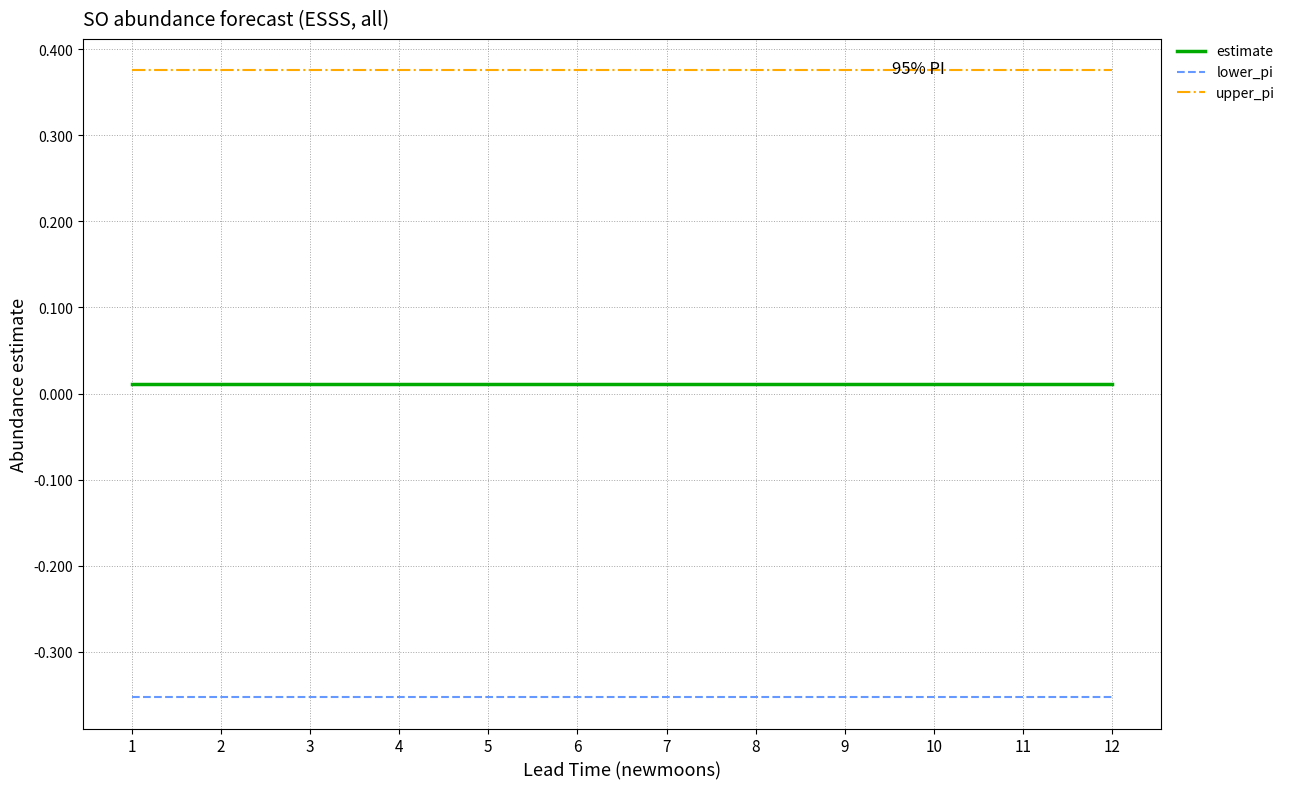

Is it true that lower_pi equals -0.5 at 8?

False